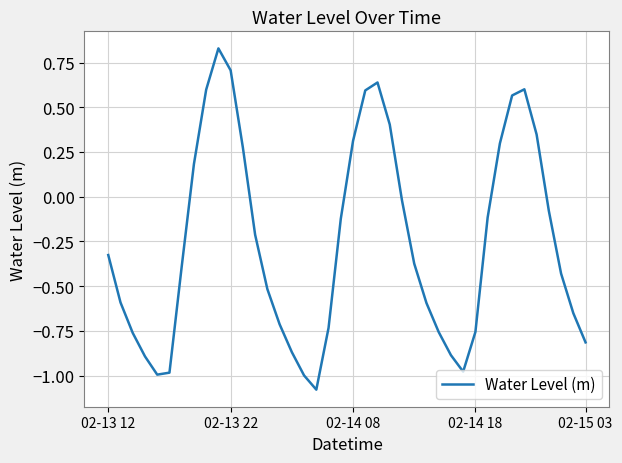

How many lines are shown in the chart?

1